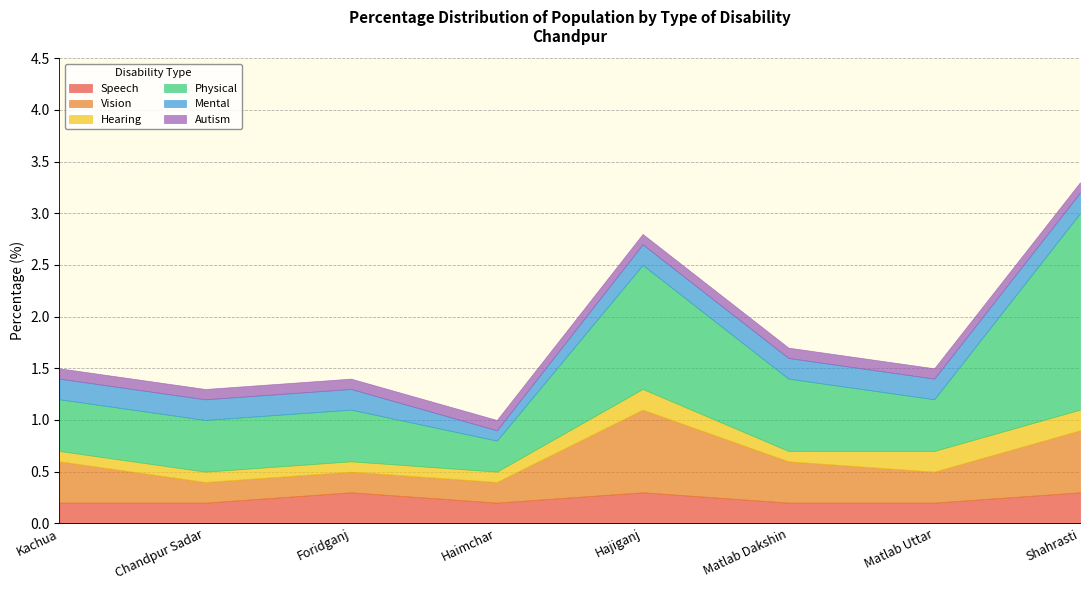

True or false: Mental has a value of 0.2 at Haimchar.

False